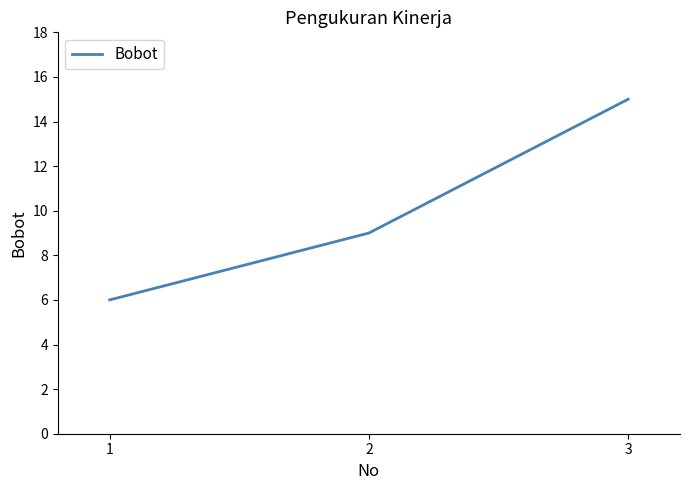

List the labels in order of value, smallest first.

1, 2, 3